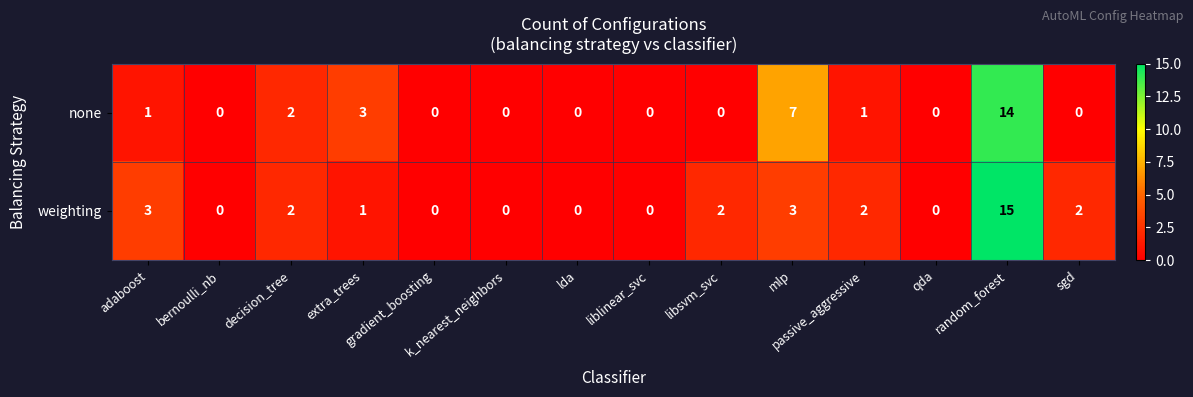

What is the difference between the second highest and minimum values in the none series?

7